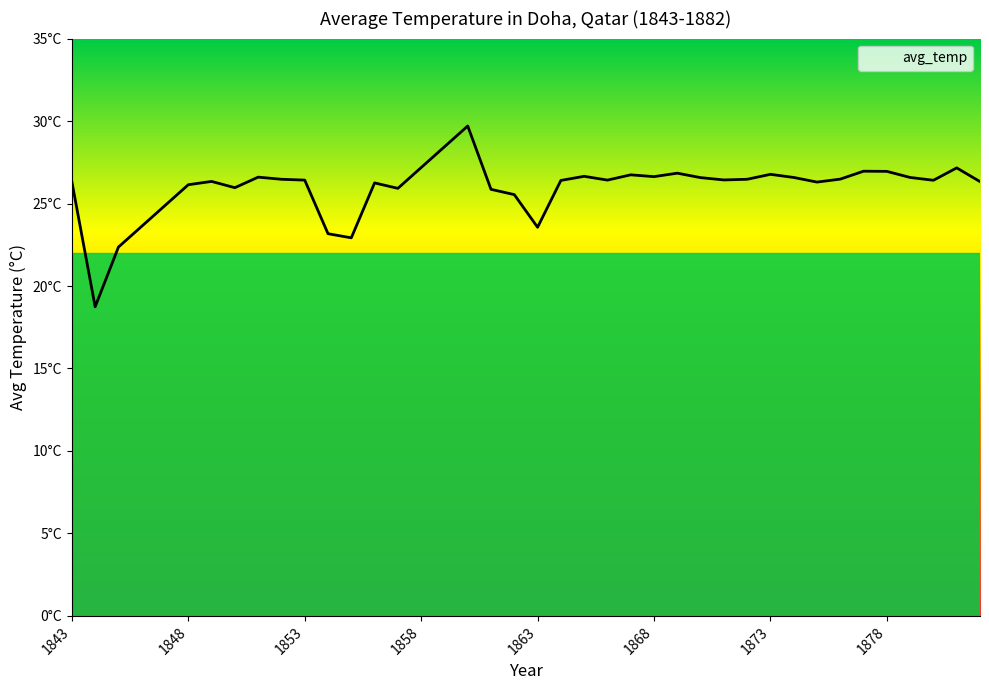

Does the chart have visible grid lines?

No